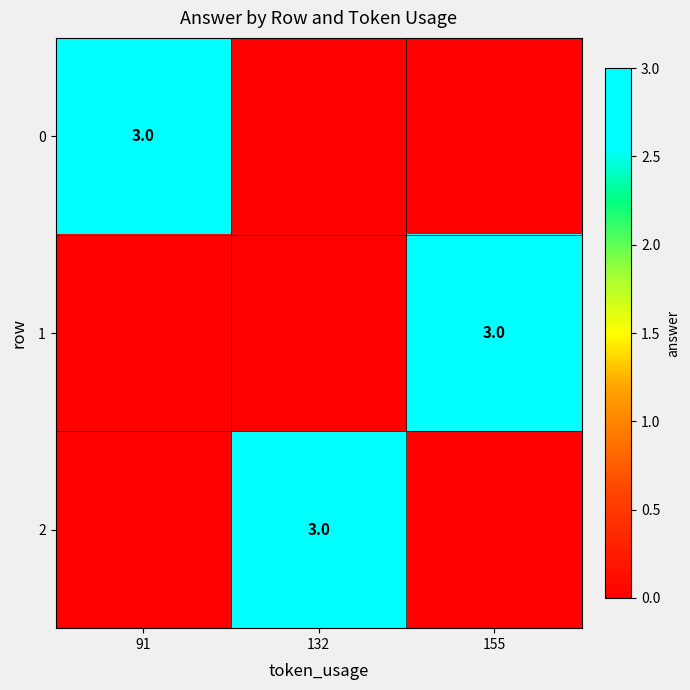

Is it true that 1 equals 5 at 155?

False